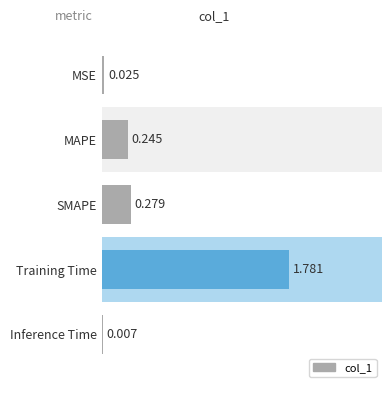

What is the change in value from MSE to MAPE?

+0.2